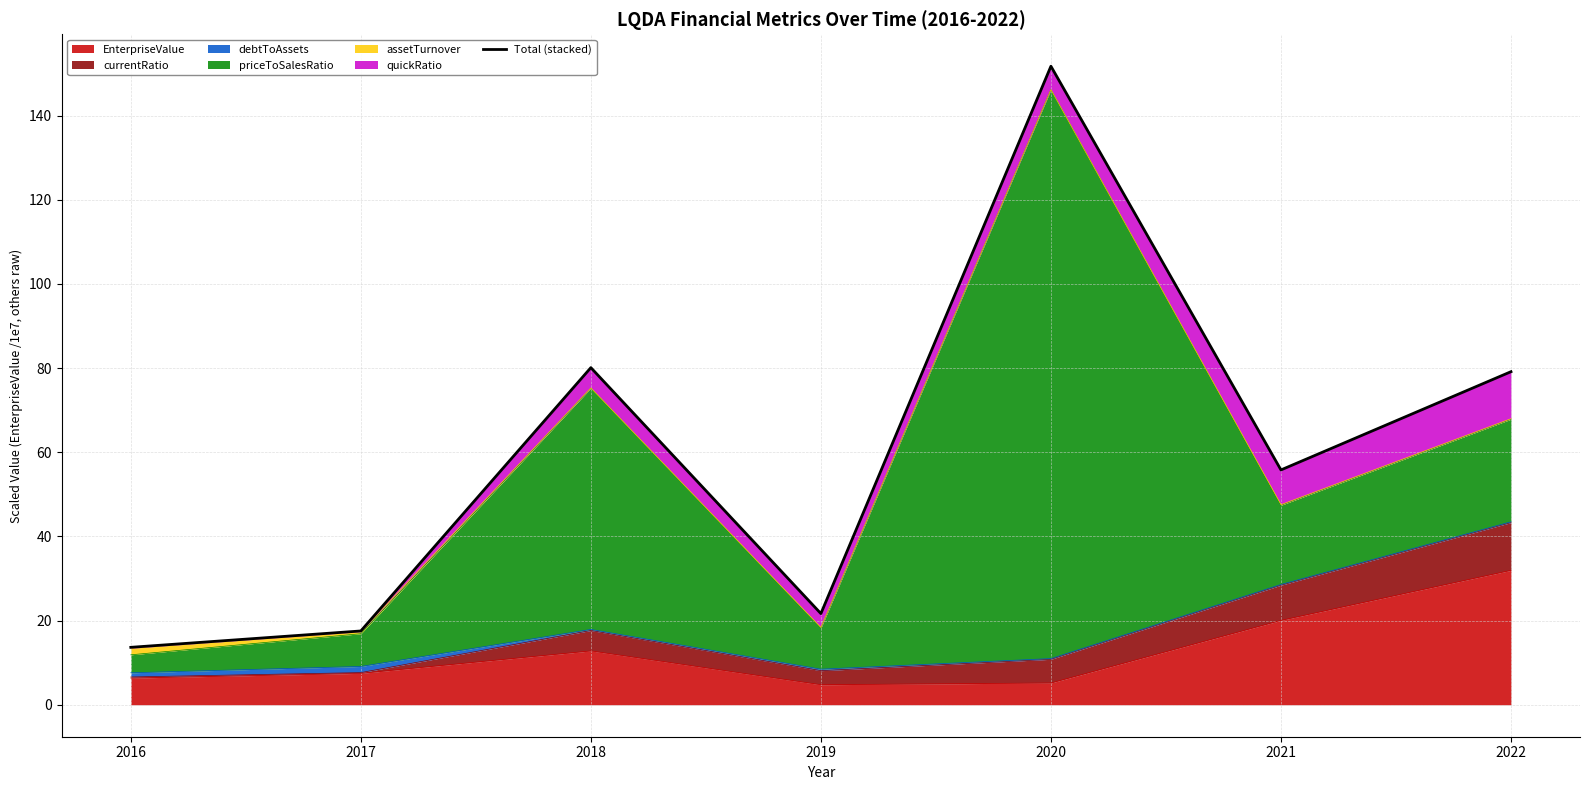

At which label does the data first exceed 55?

2018